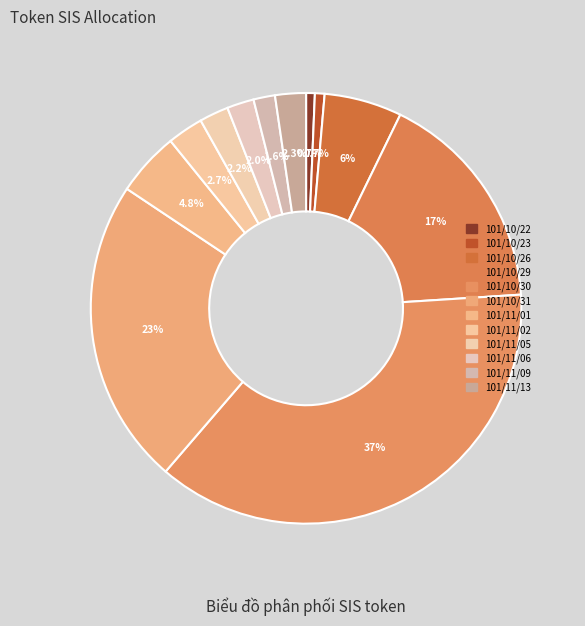

Count the number of slices in the pie.

12